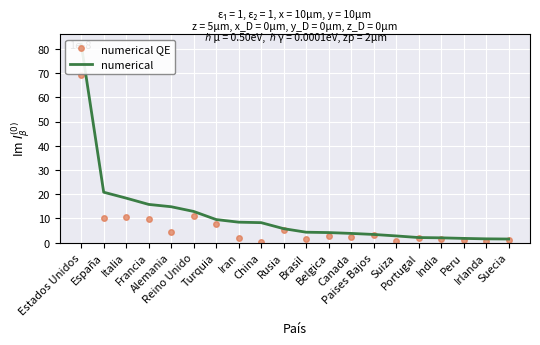

What is the sum of the numerical QE values at India and Iran?

3.4